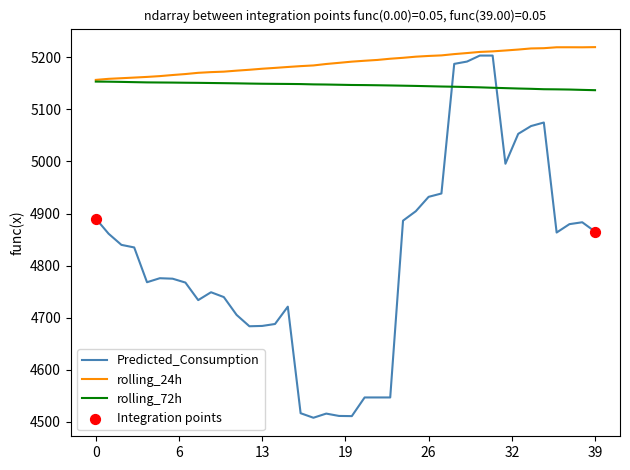

Which series has the largest total across all categories?

rolling_24h